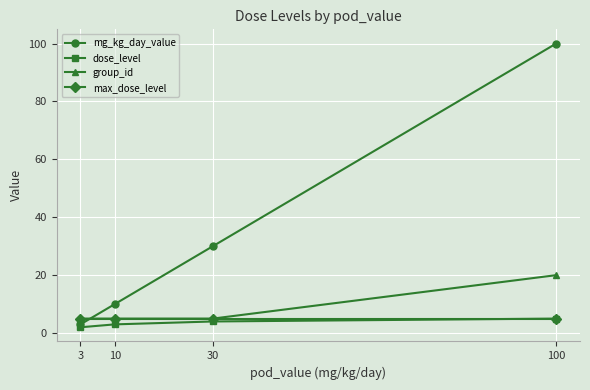

True or false: dose_level has more than 1 points higher than both neighbors.

False